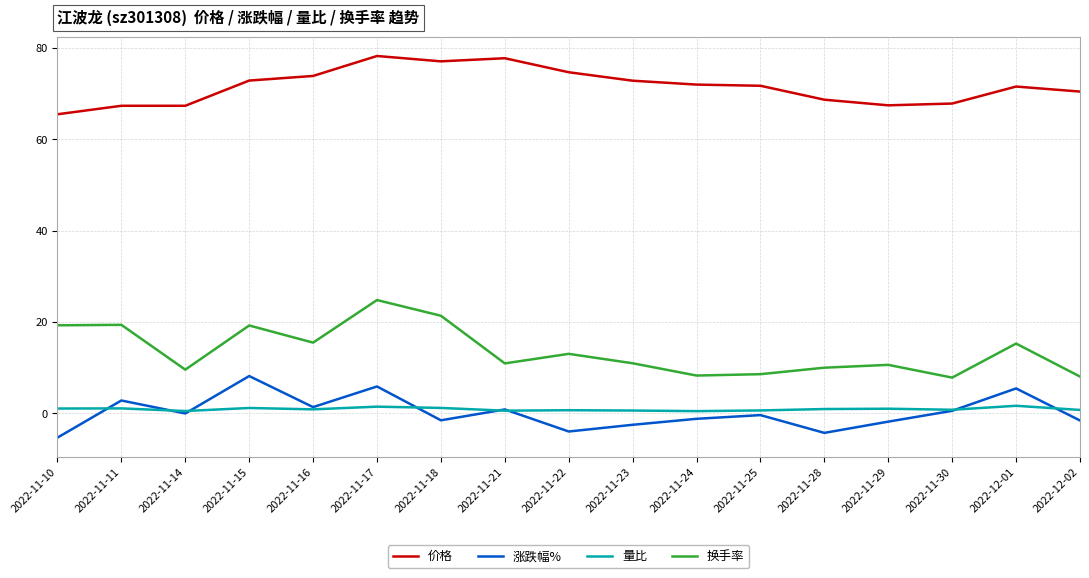

Which series changed the most between 2022-11-14 and 2022-11-21?

价格